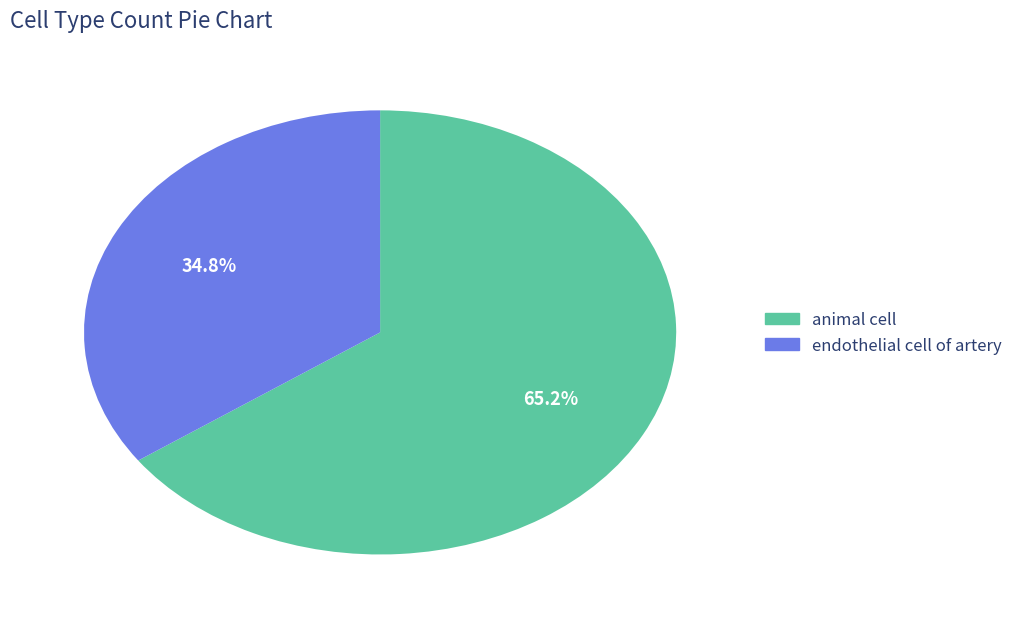

What percentage is the endothelial cell of artery slice, to the nearest percent?

35%